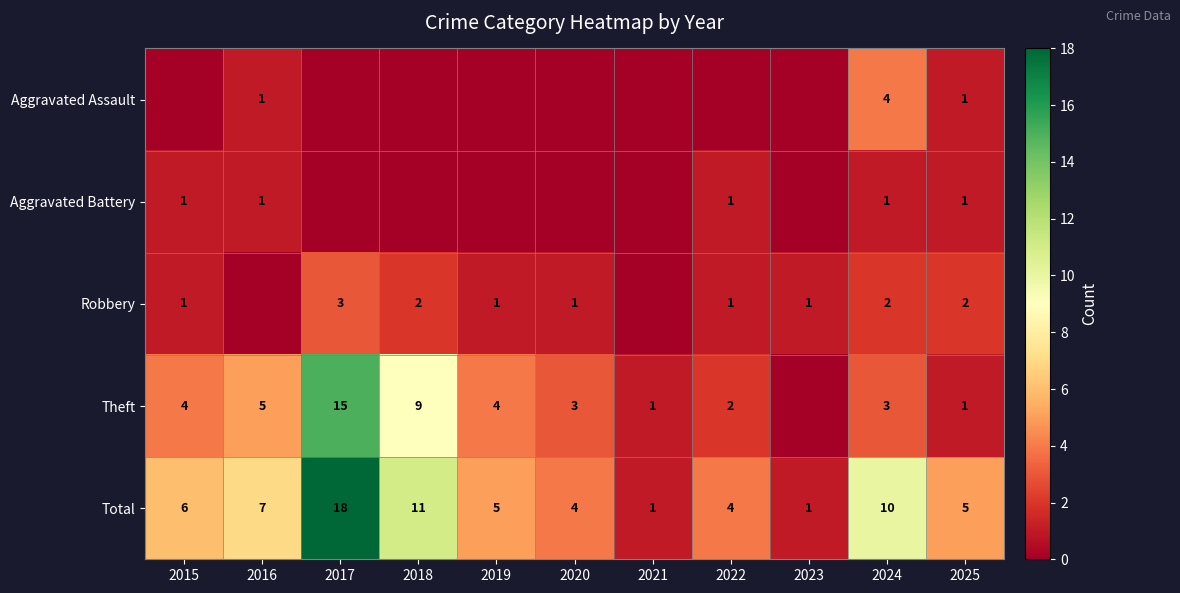

What is the difference between the maximum and second lowest values in the Total series?

17